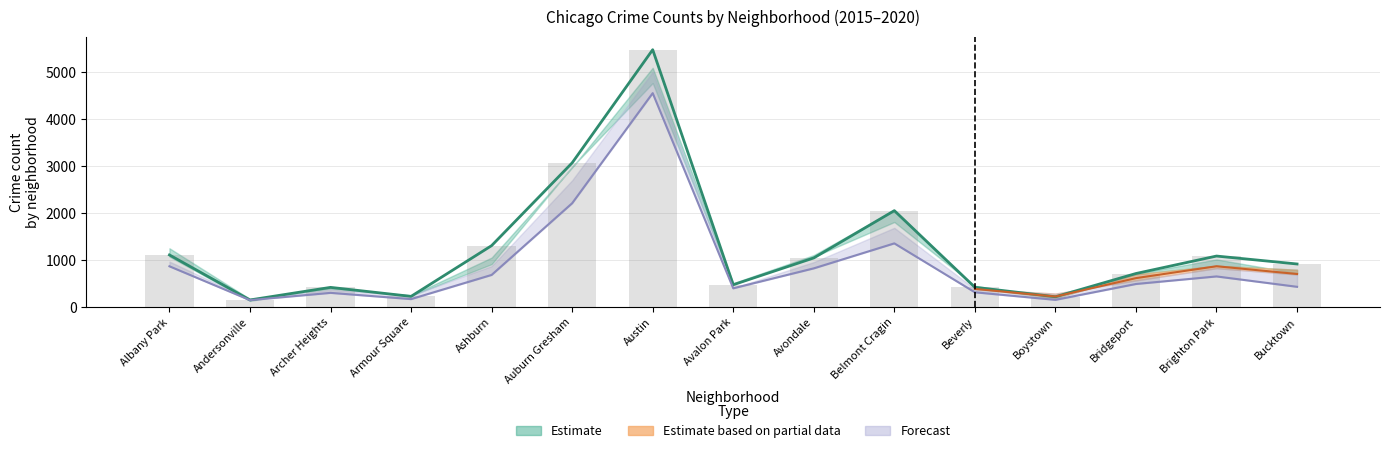

What is the label of the 4th bar from the left?

Armour Square